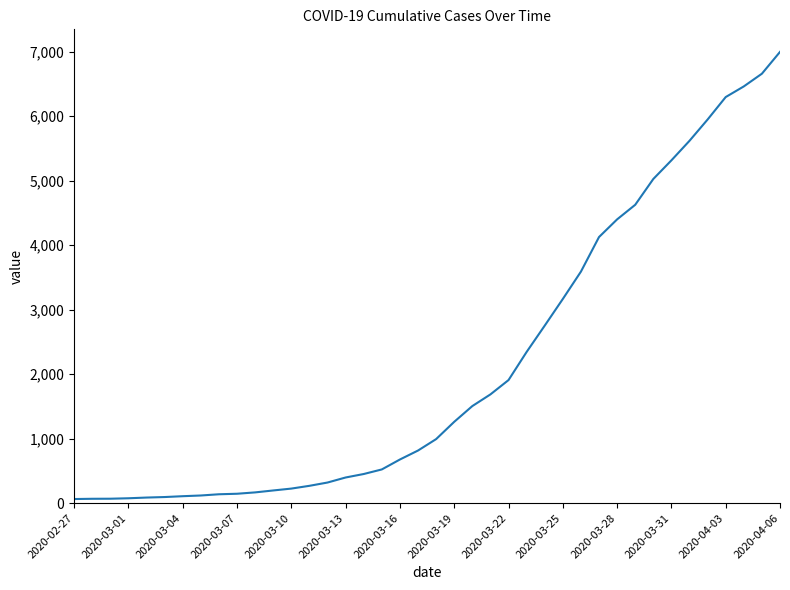

What is the greatest value displayed?

6995